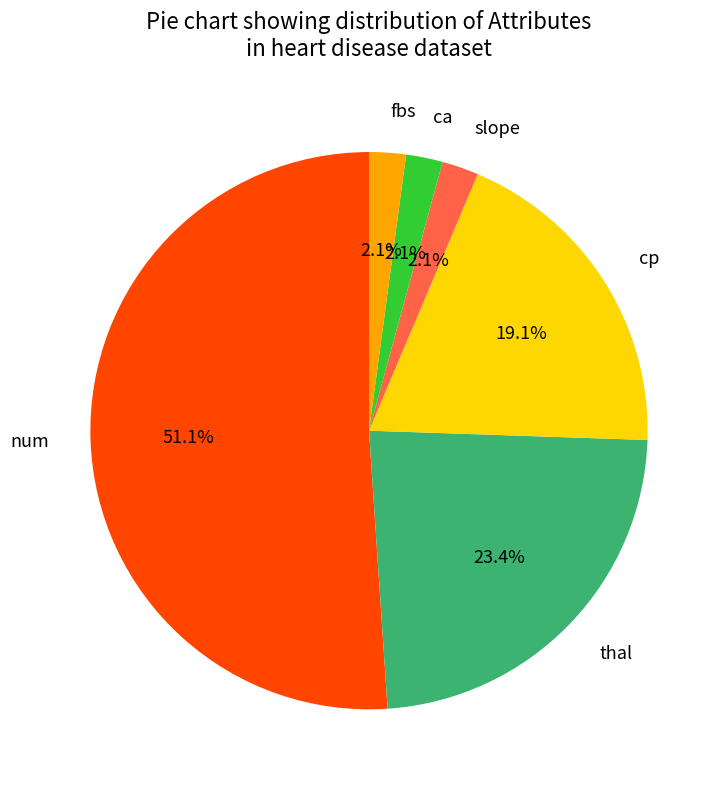

What percentage is the cp slice, to the nearest percent?

19%